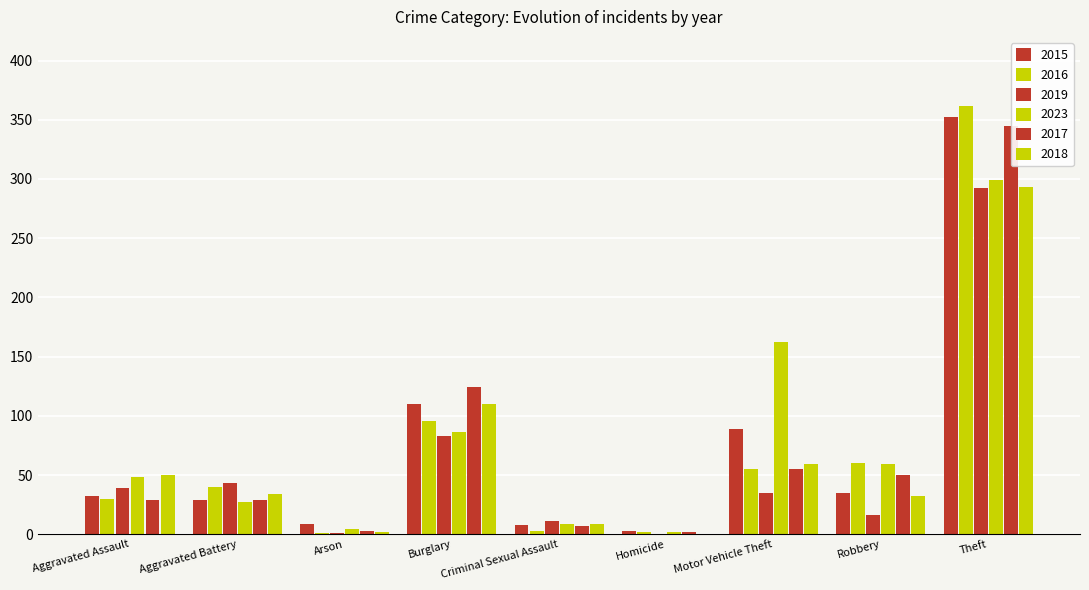

Between Homicide and Aggravated Battery, which is larger?

Aggravated Battery